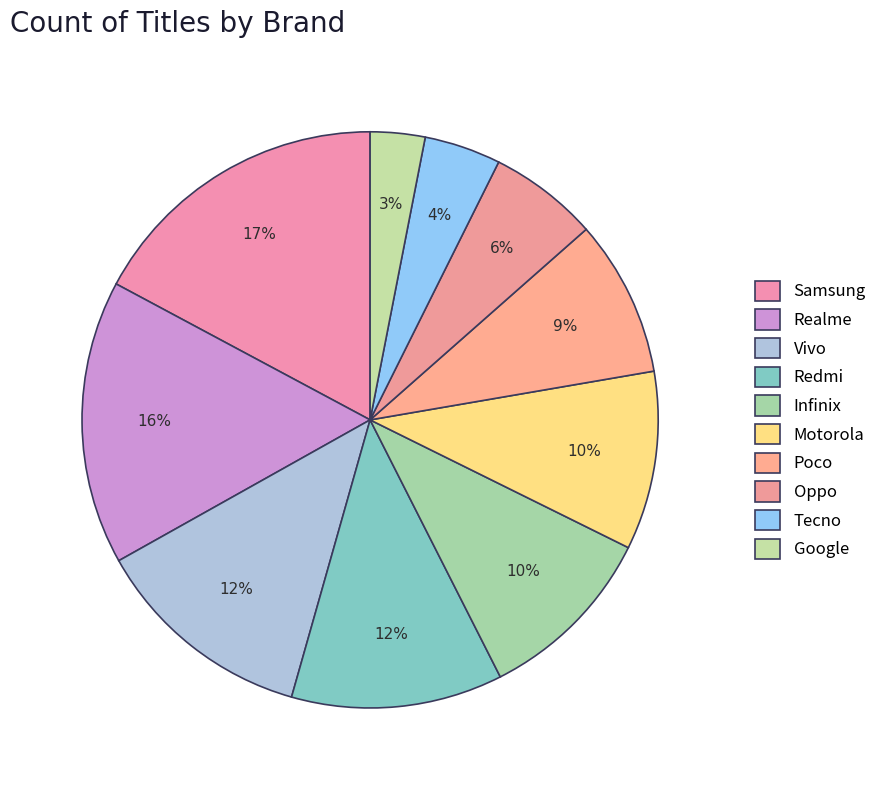

Does Oppo account for over 50% of the chart?

No